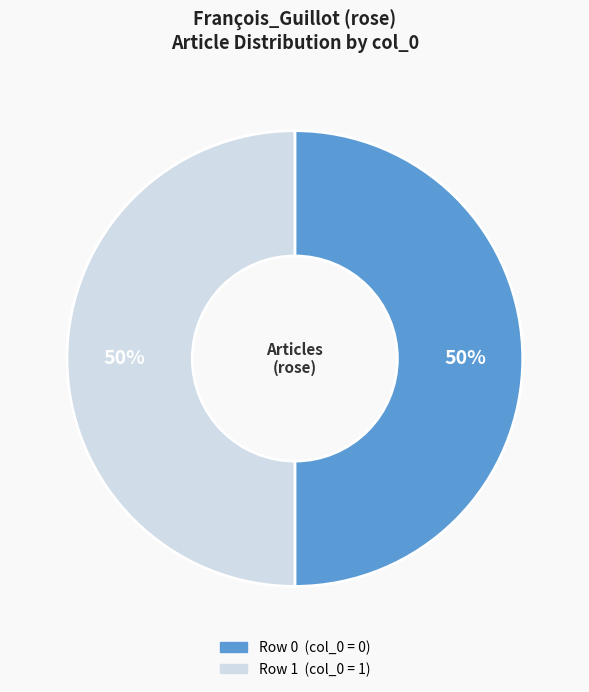

To the nearest percent, what portion does Row 1 represent?

50%